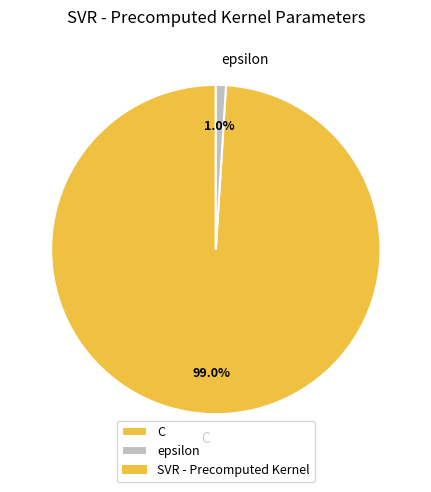

How much of the chart is everything except epsilon?

99.0%